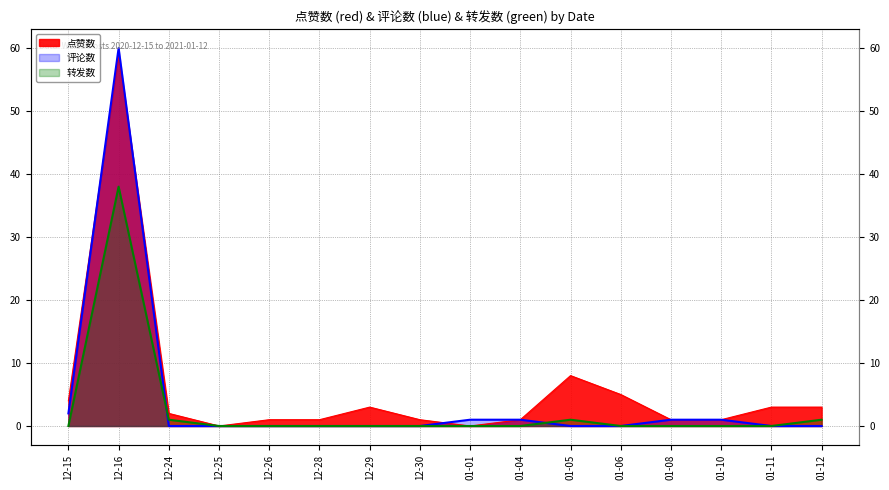

How many data points does each series have?

16